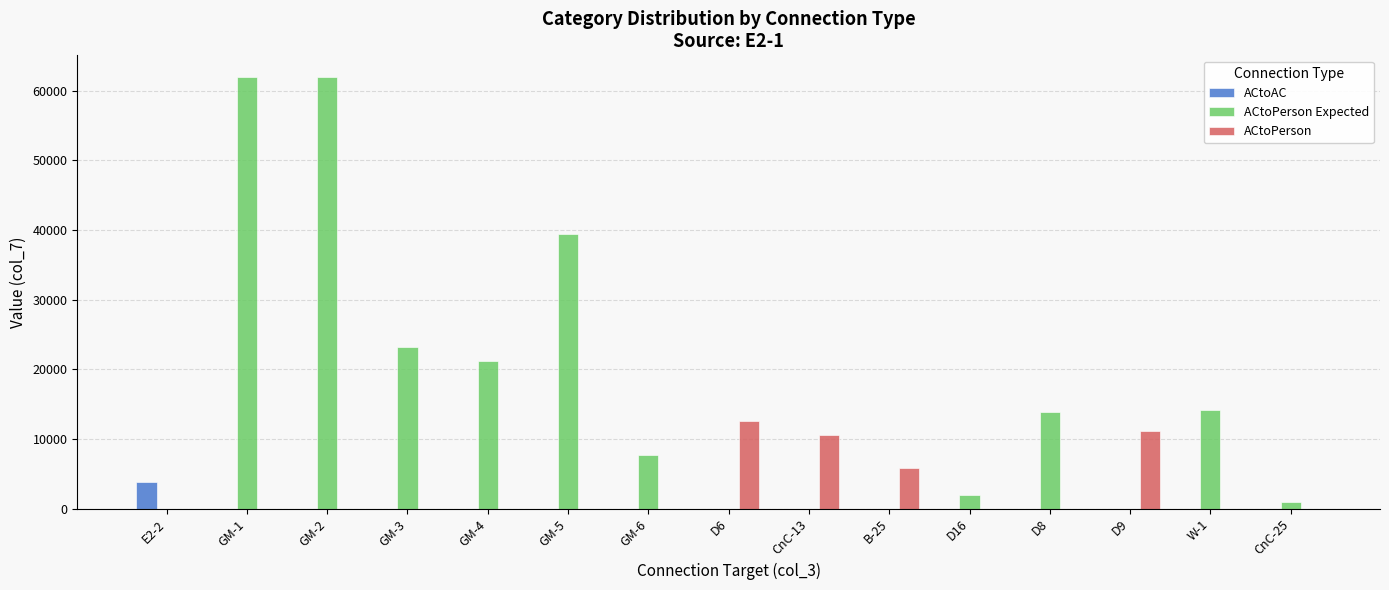

What are all the series names shown in the legend?

ACtoAC, ACtoPerson Expected, ACtoPerson